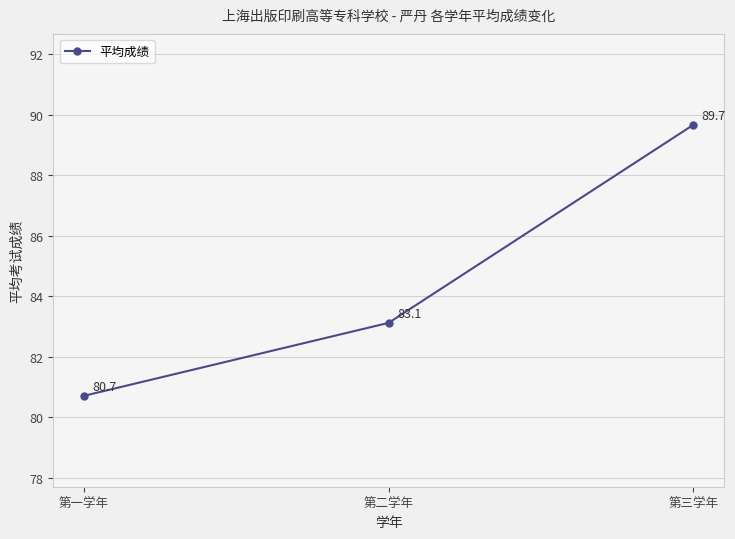

Does the chart display data point markers on the line(s)?

Yes